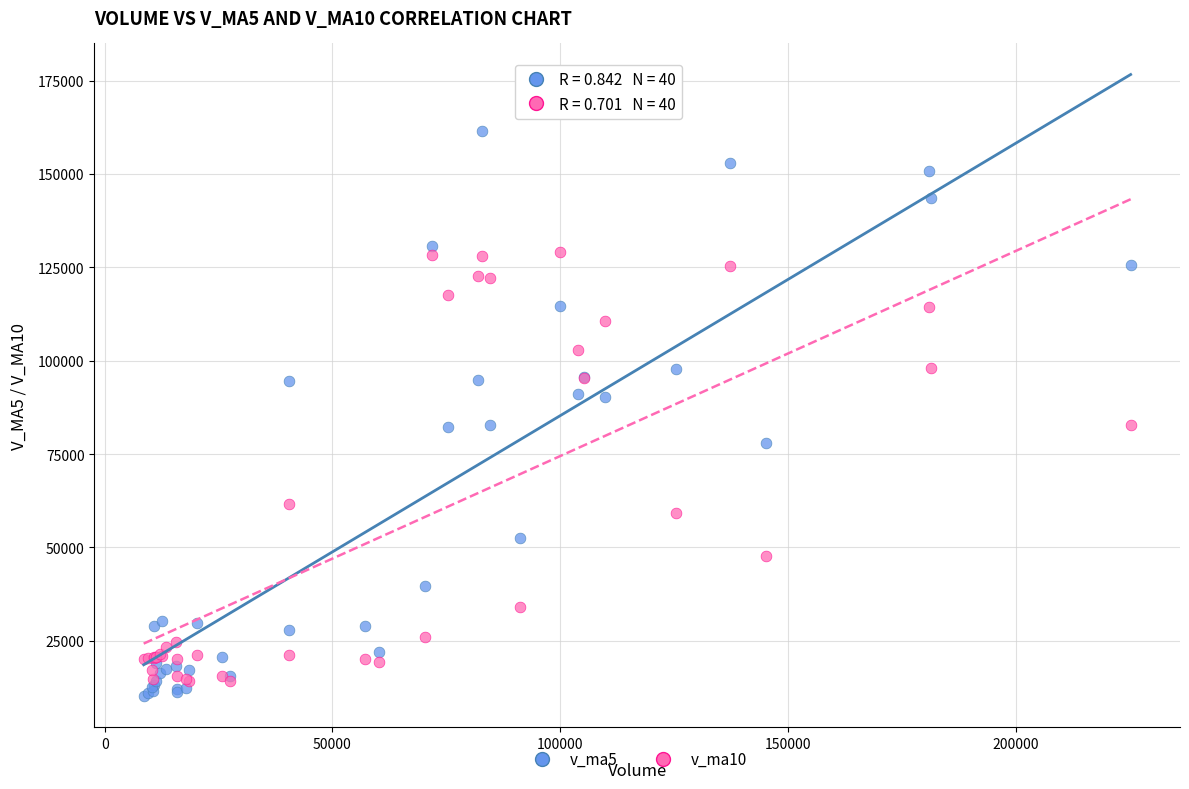

Which series has the widest spread of Y values?

v_ma5